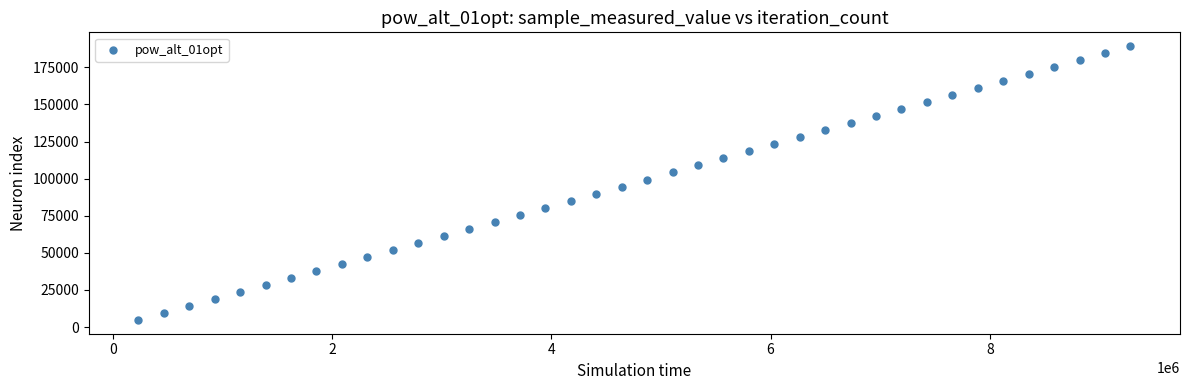

What is the range of X values (max minus min)?

9048585